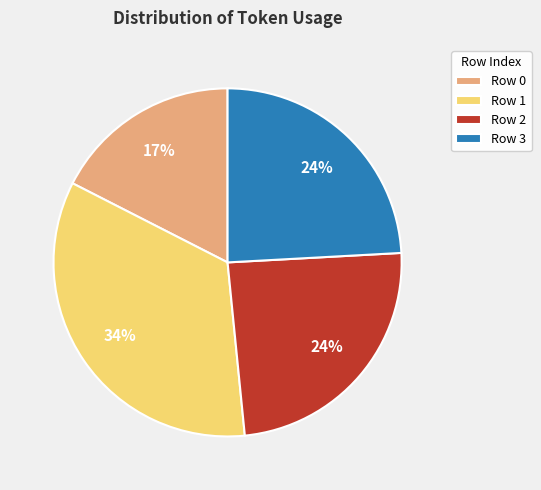

Approximately how many times larger is the value at Row 1 compared to Row 2?

1.4